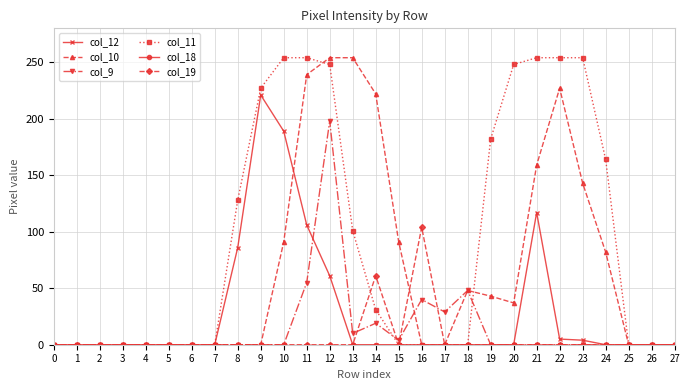

What is the maximum value for col_9?

198